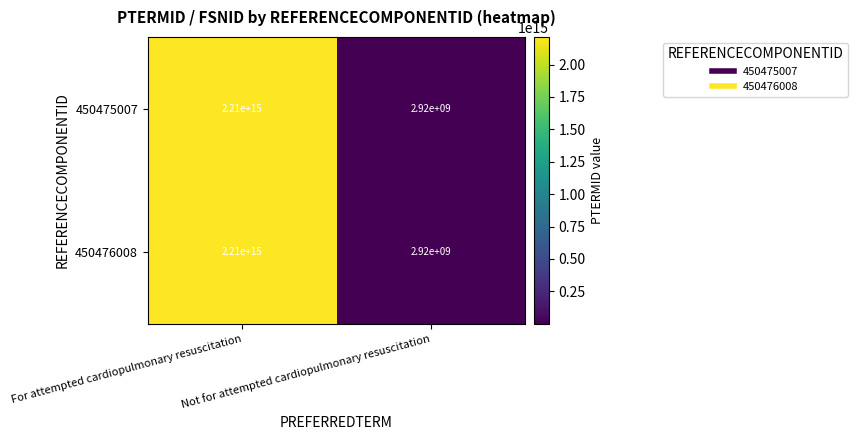

Read the 450476008 value at Not for attempted cardiopulmonary resuscitation, to the nearest 50.

2920000000